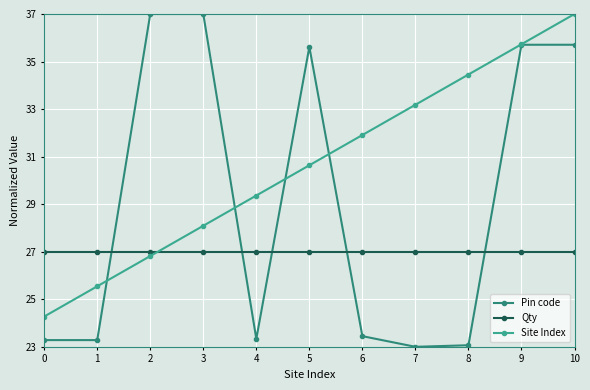

What is the average value of the Qty series?

27.0